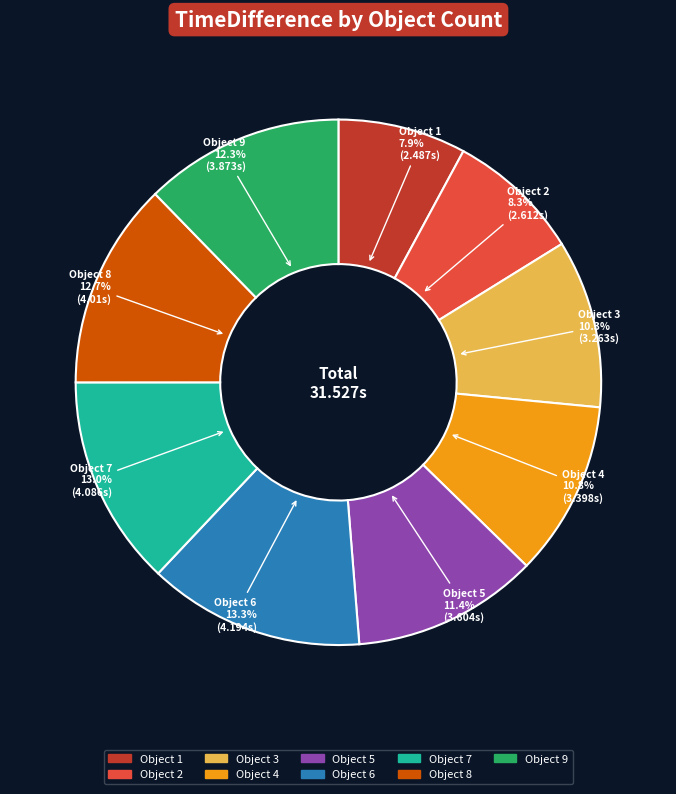

Which has a higher value, Object 1 or Object 4?

Object 4